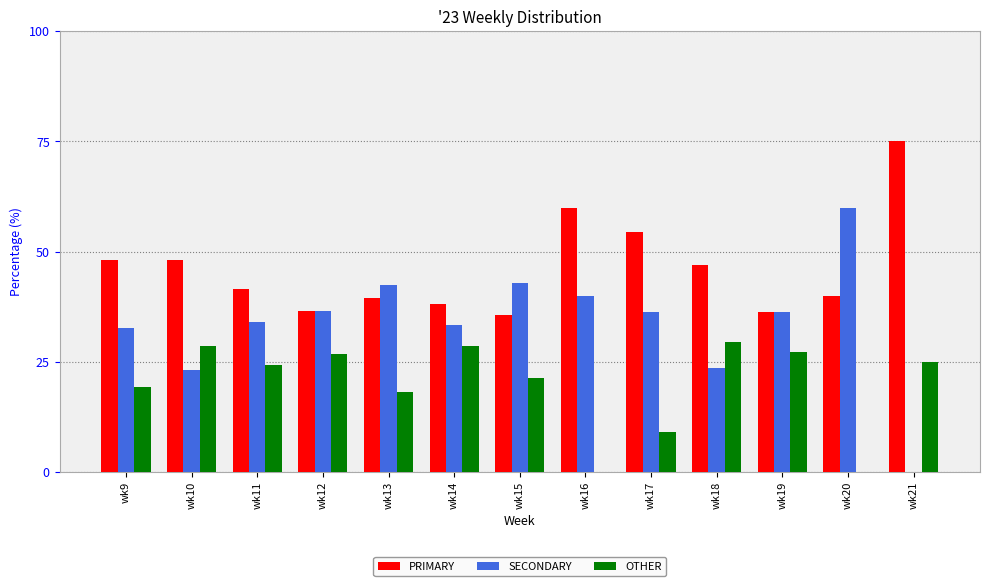

What value does the PRIMARY series have at wk13?

39.4